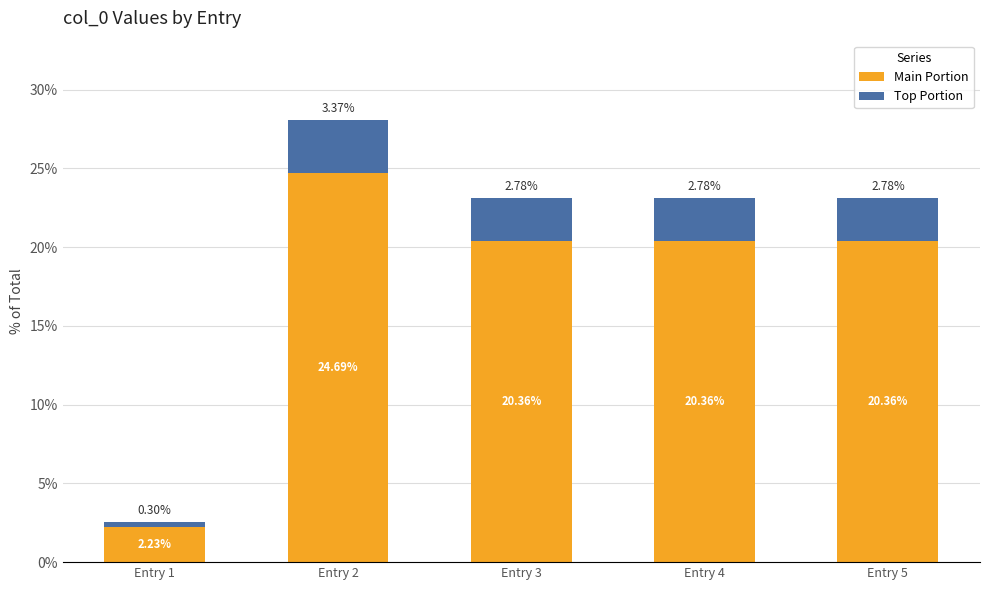

At which category is the sum across all series the highest?

Entry 2